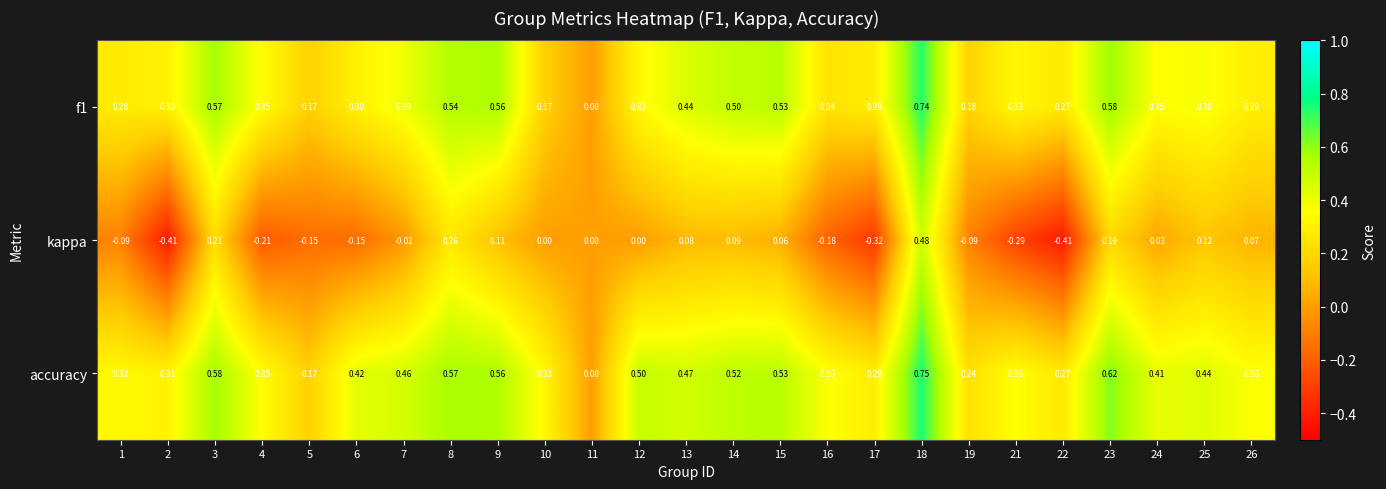

Which series has the largest range (max minus min)?

kappa